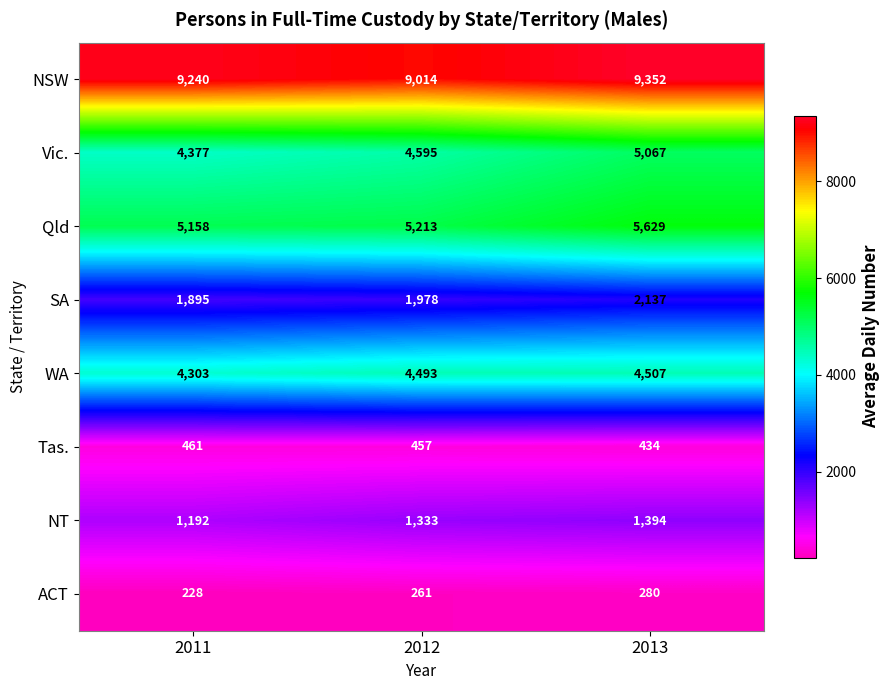

How many values in the Tas. series are below 457?

1